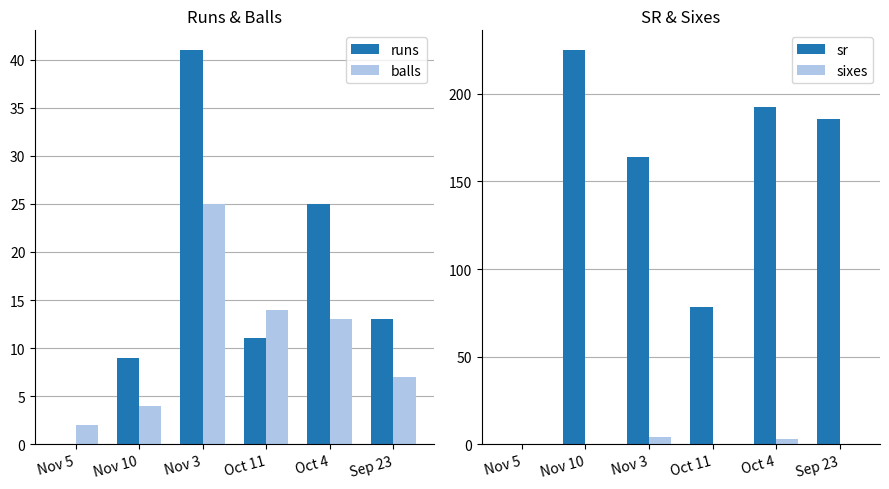

What is the highest value of the sixes series?

4.0